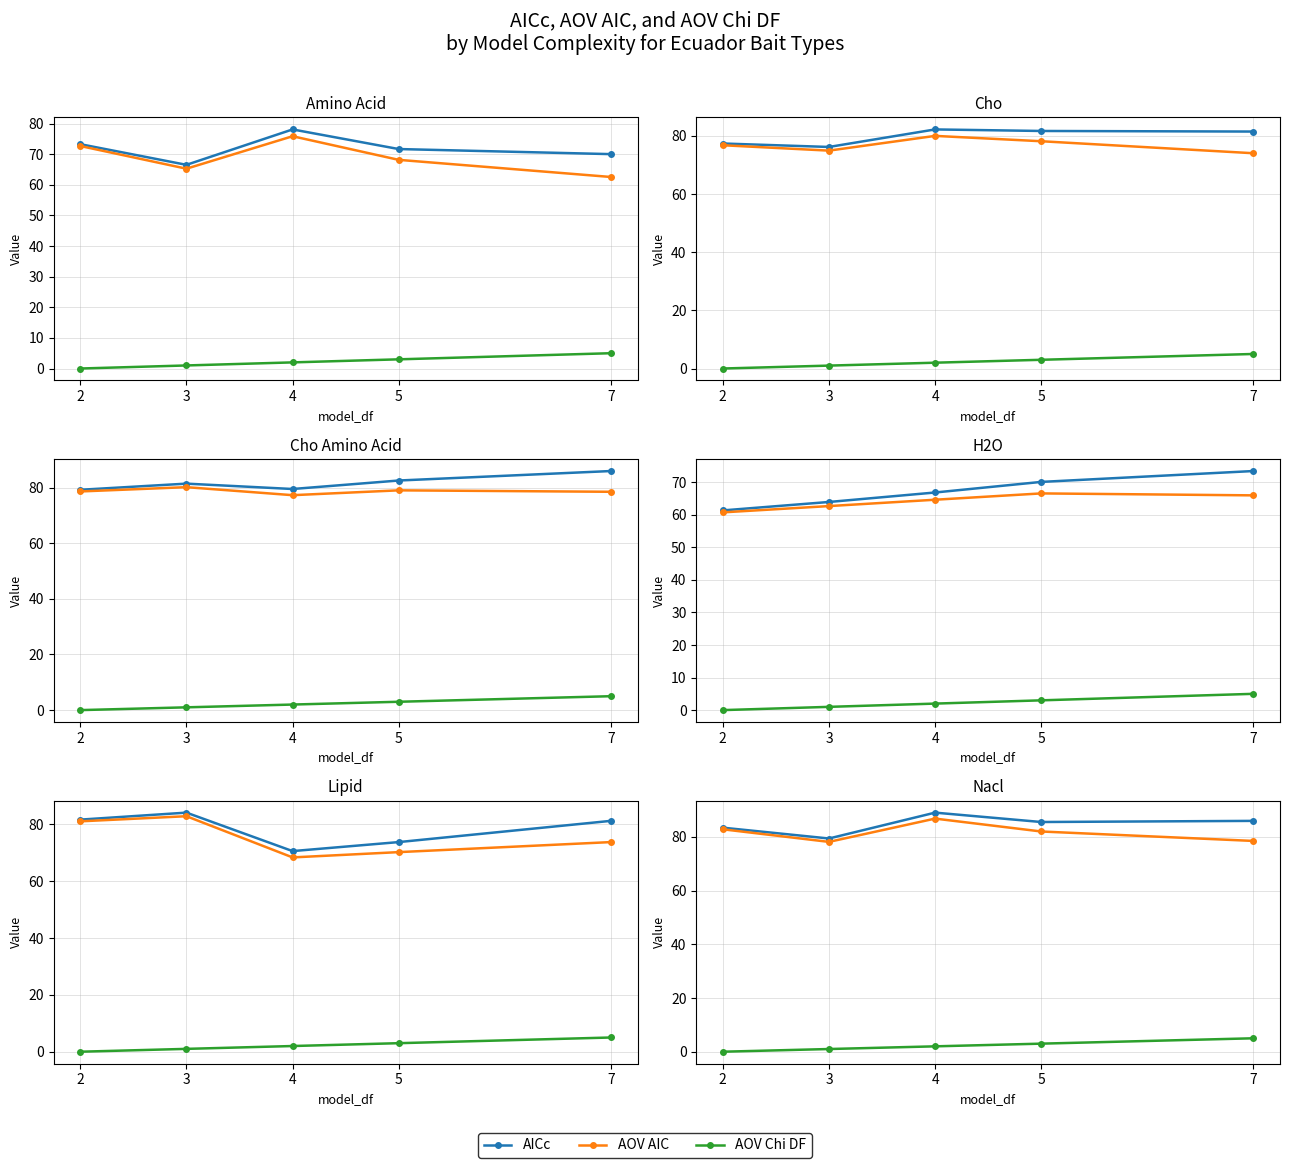

Which series has the largest range (max minus min)?

AICc